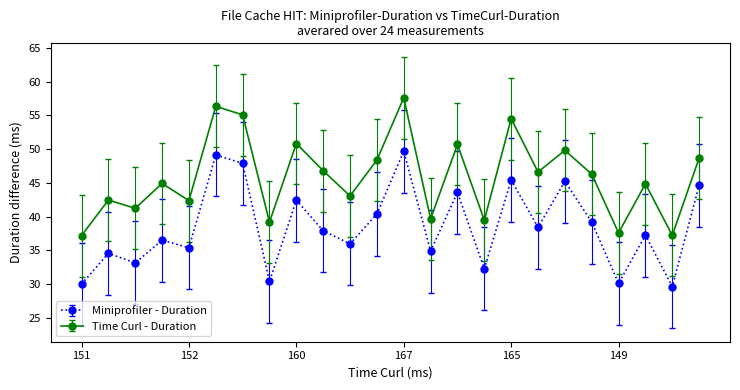

What is the sum of all Time Curl - Duration values?

1101.0